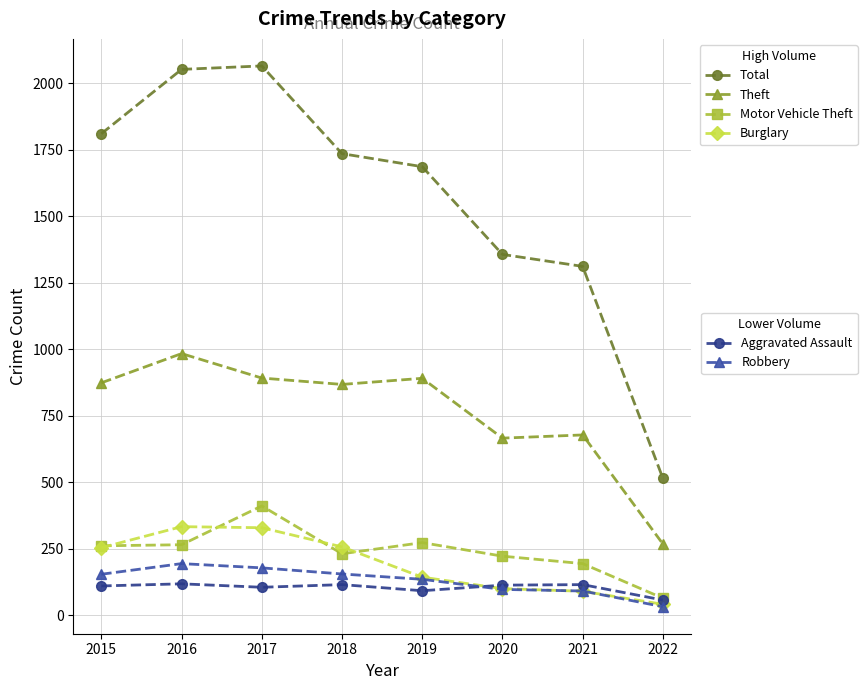

What is the spread (max minus min) of values at 2015?

1701